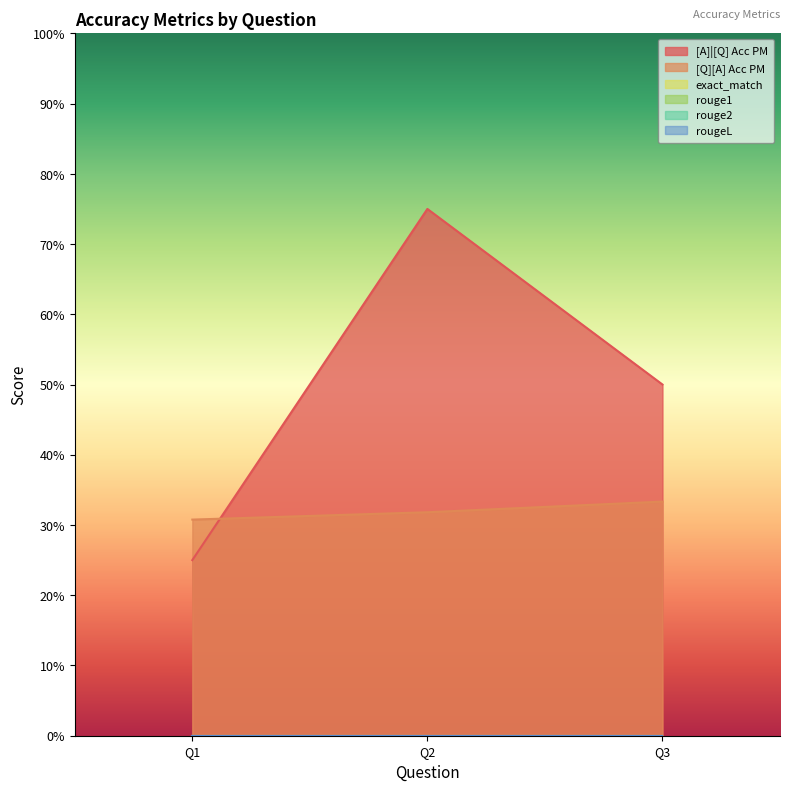

Reading left to right, transcribe all the data shown in this chart.

[A]|[Q] Acc PM: 0.2	0.8	0.5
[Q][A] Acc PM: 0.3	0.3	0.3
exact_match: 0.0	0.0	0.0
rouge1: 0.0	0.0	0.0
rouge2: 0.0	0.0	0.0
rougeL: 0.0	0.0	0.0